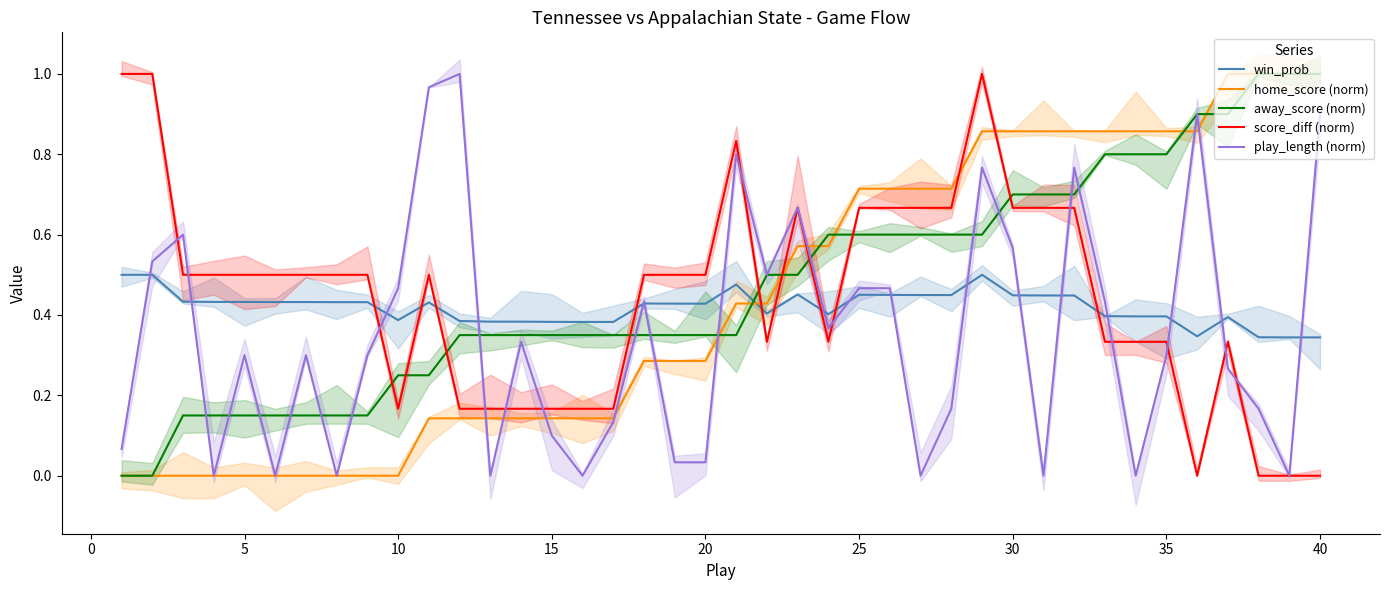

How many positive values does the play_length (norm) series have?

31